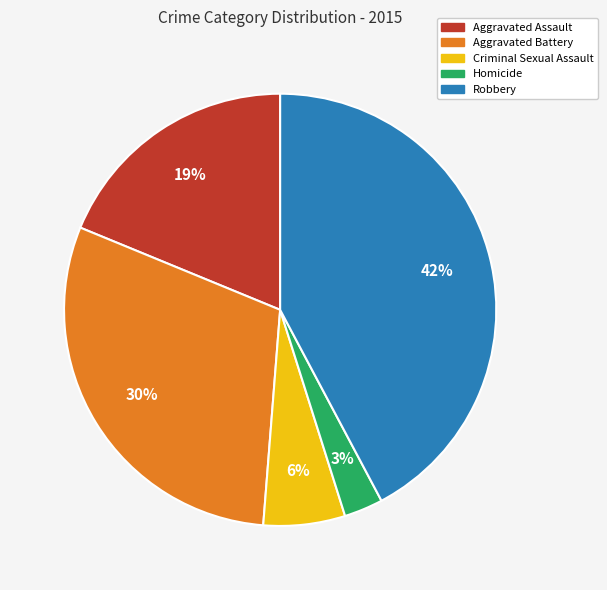

Which slice is the largest?

Robbery